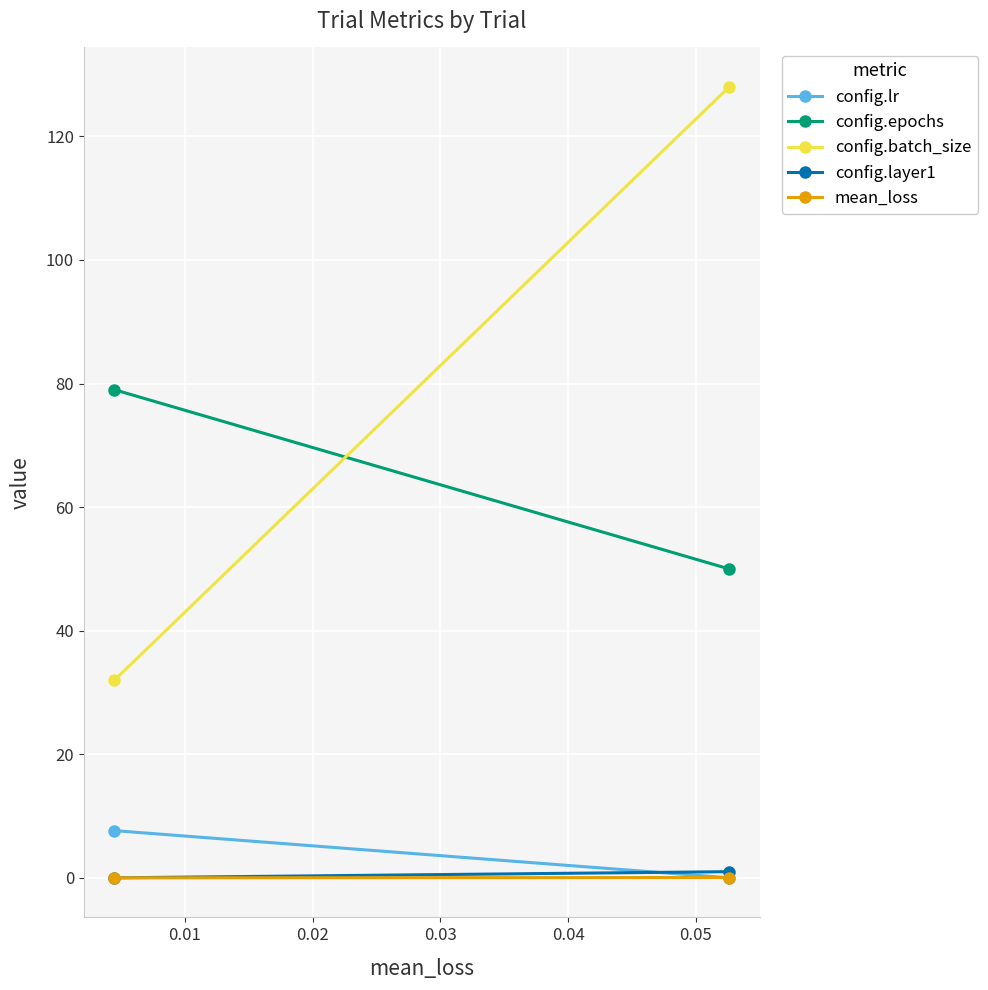

What is the lowest value of the config.epochs series?

50.0